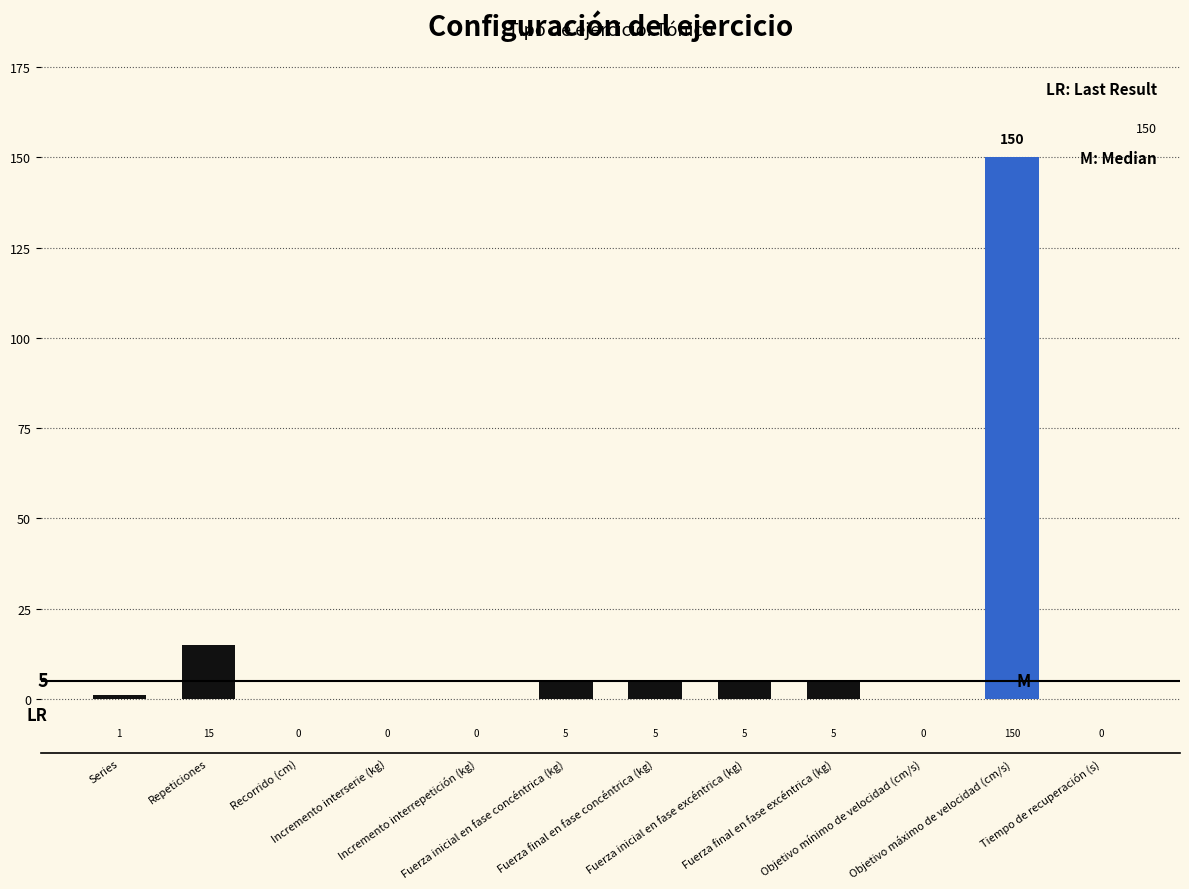

Which label corresponds to the largest value in the chart?

Objetivo máximo de velocidad (cm/s)